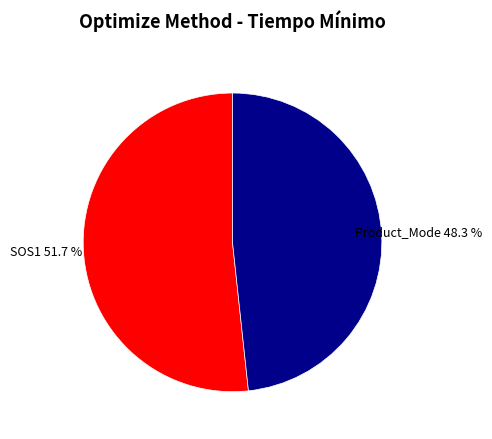

Is the sum of Product_Mode and SOS1 greater than half?

Yes